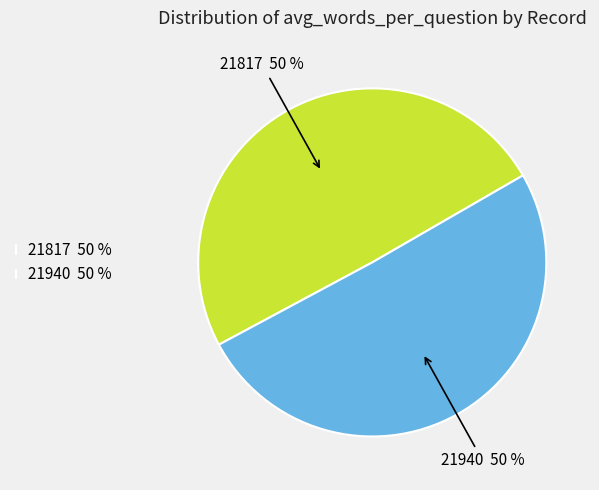

To the nearest percent, what is the combined percentage of 21817 and 21940?

100%